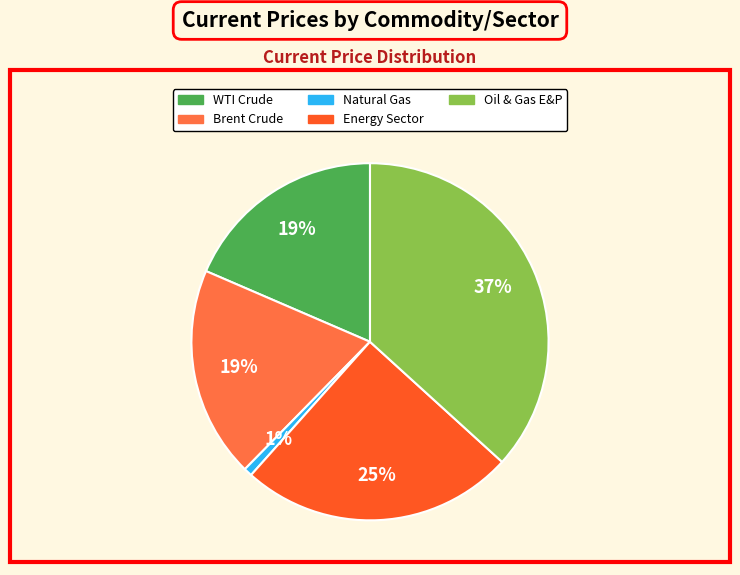

Do WTI Crude and Natural Gas together represent more than half of the pie?

No